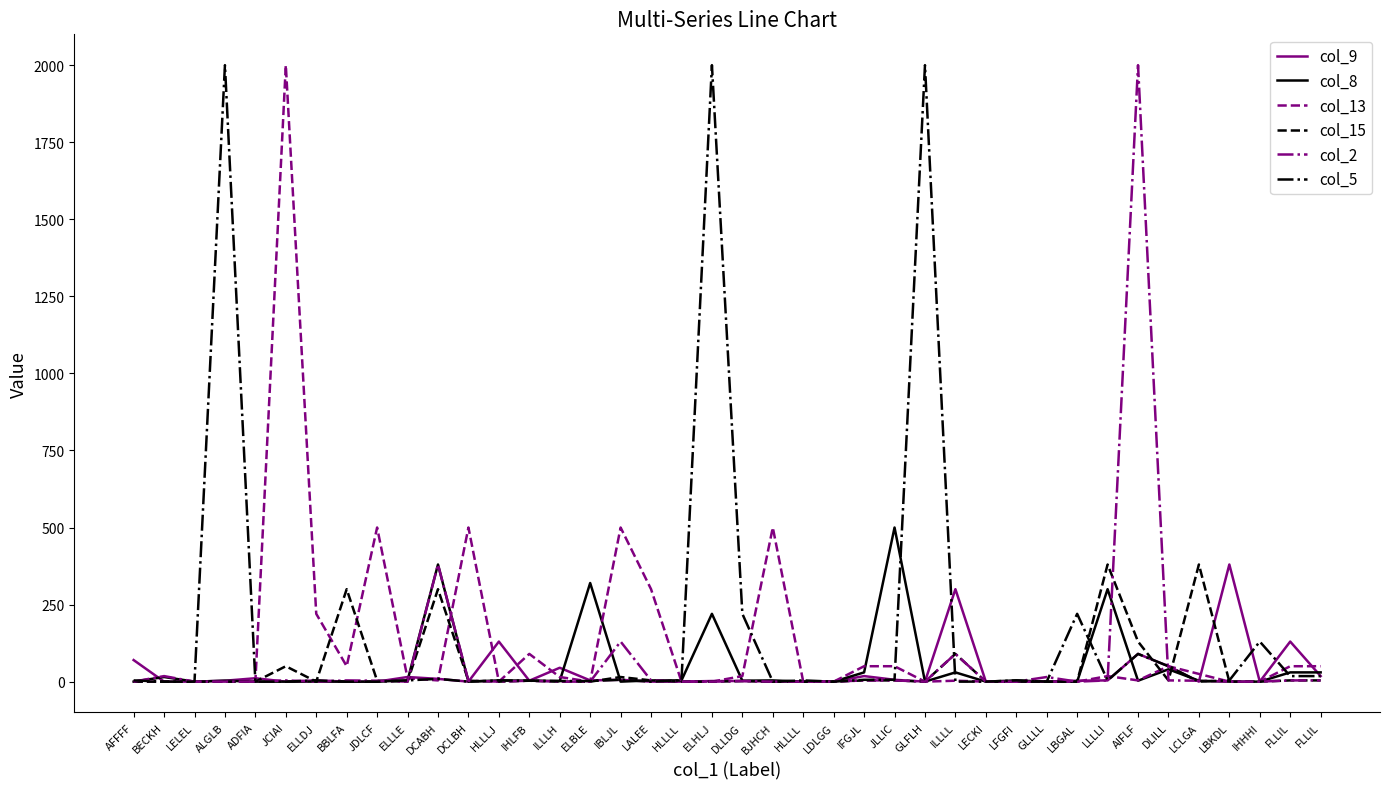

How many lines are shown in the chart?

6